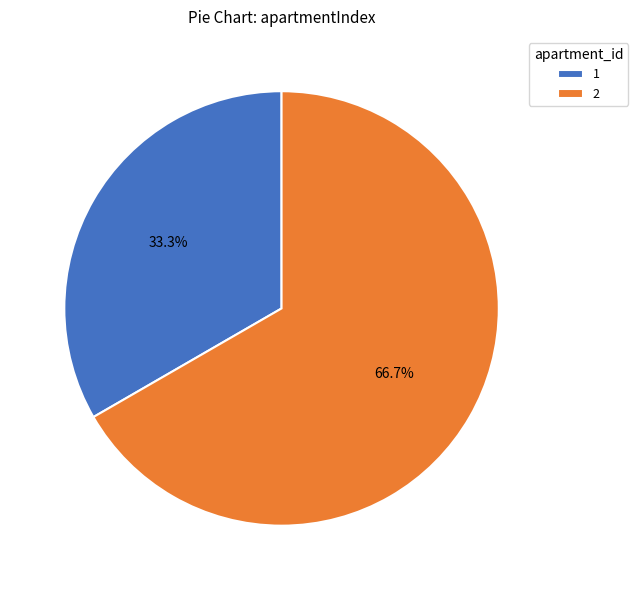

To the nearest percent, what is the average slice percentage?

50%